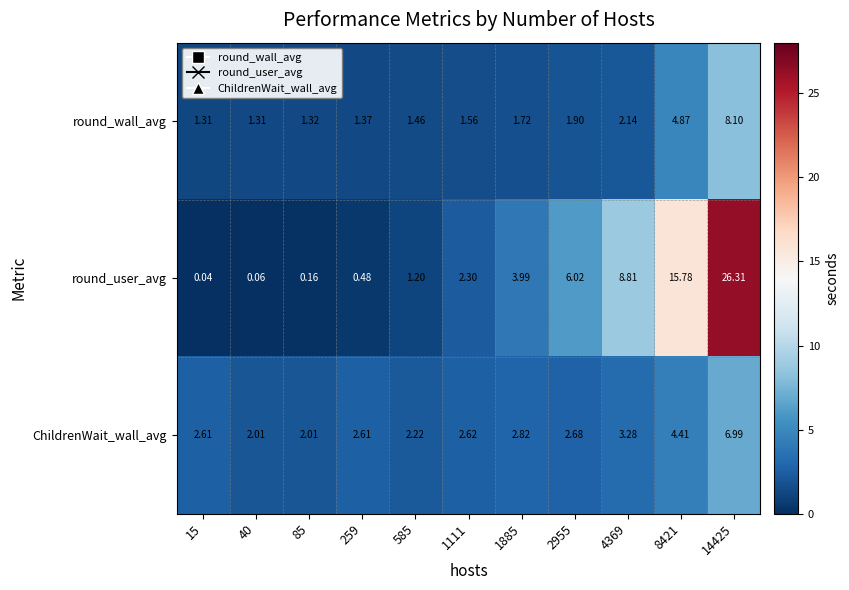

At how many categories does at least one series exceed 10?

2